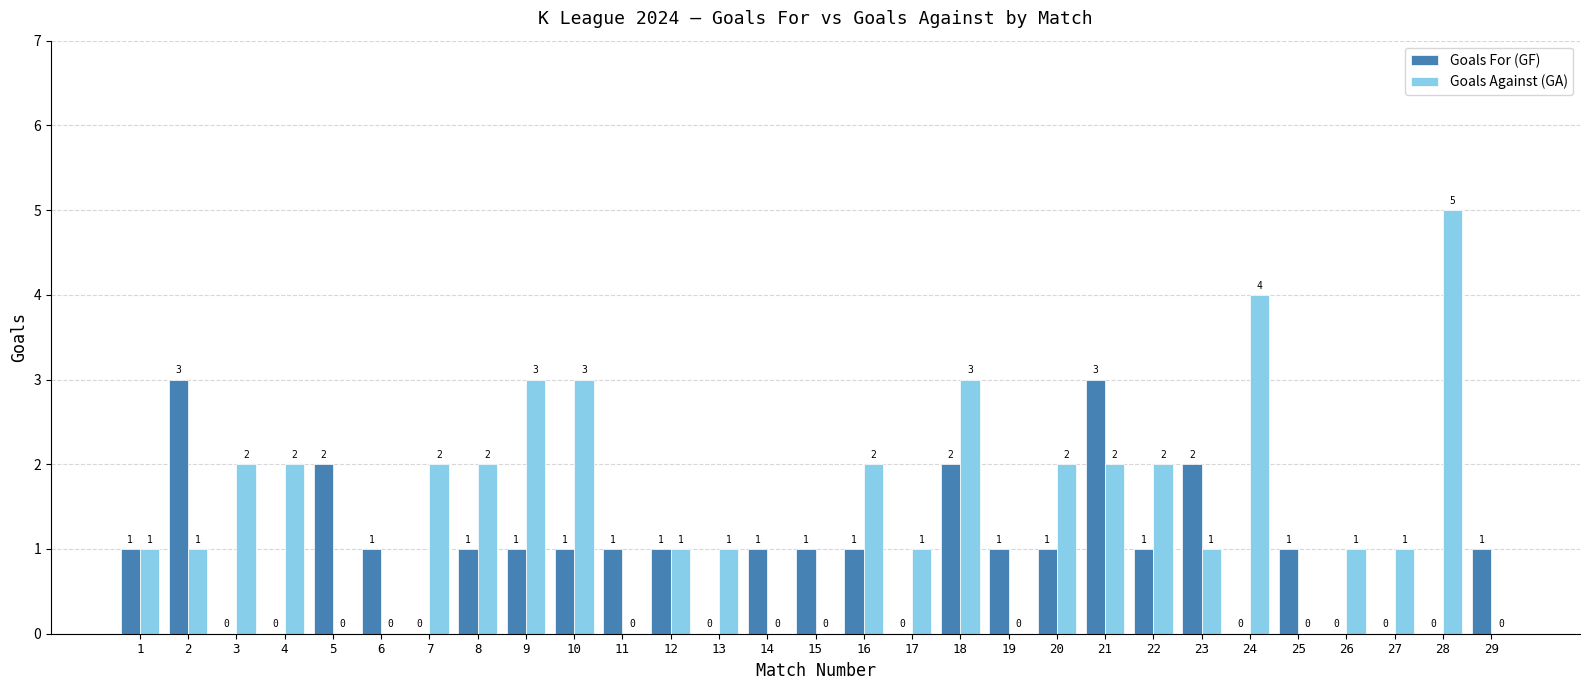

How many series are shown in this chart?

2